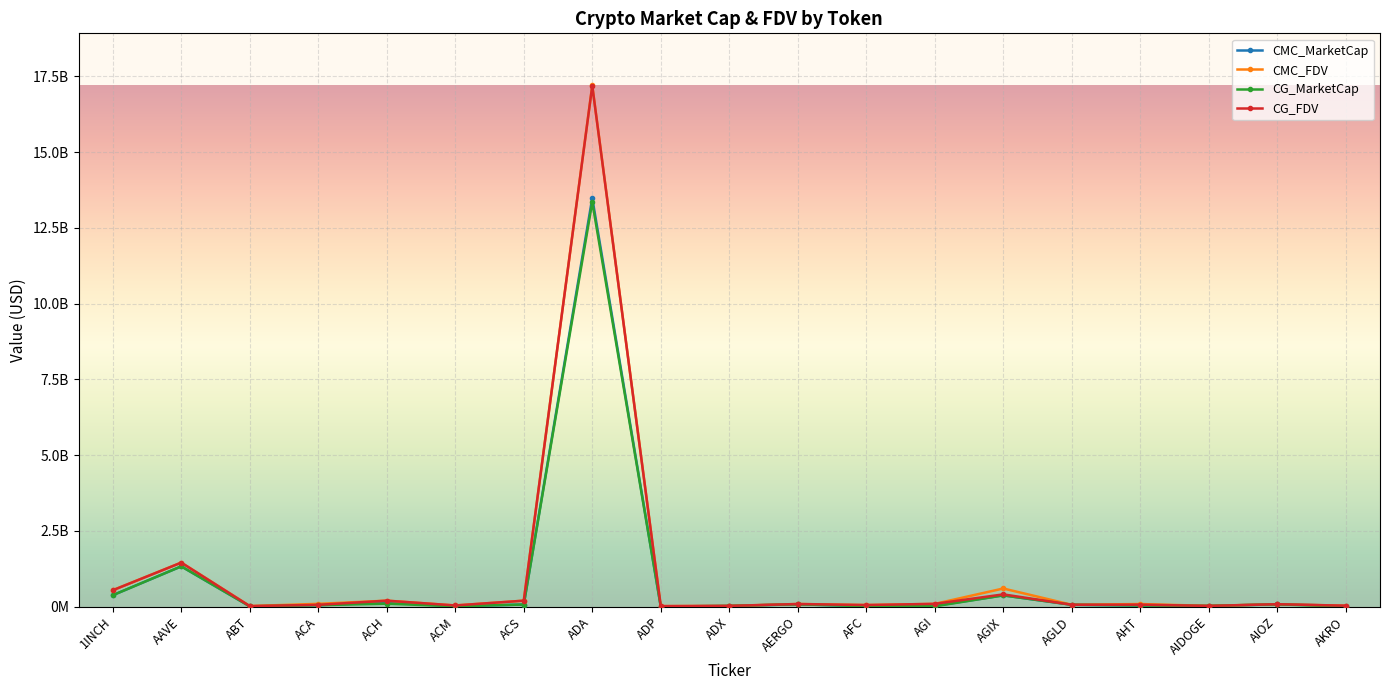

What is the difference between the highest and lowest values at AKRO?

29221837.9